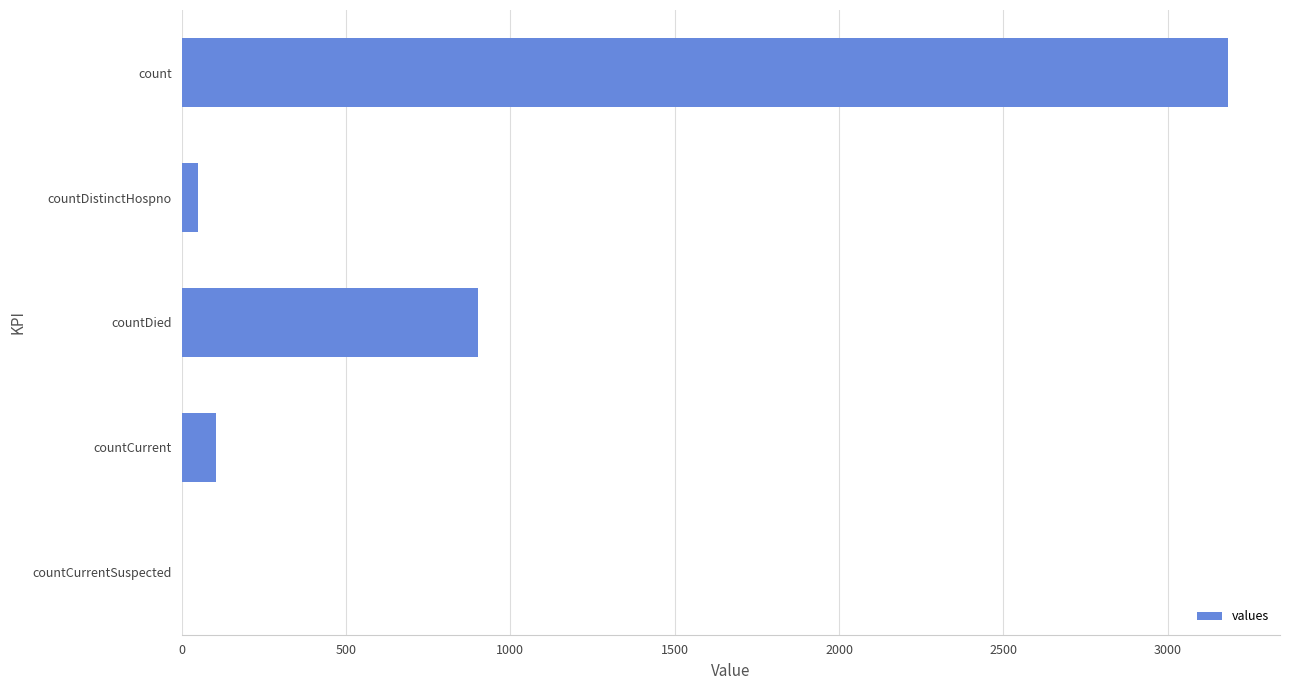

Reading bottom to top, extract all data points from this chart.

countCurrentSuspected=0	countCurrent=103	countDied=901	countDistinctHospno=51	count=3182